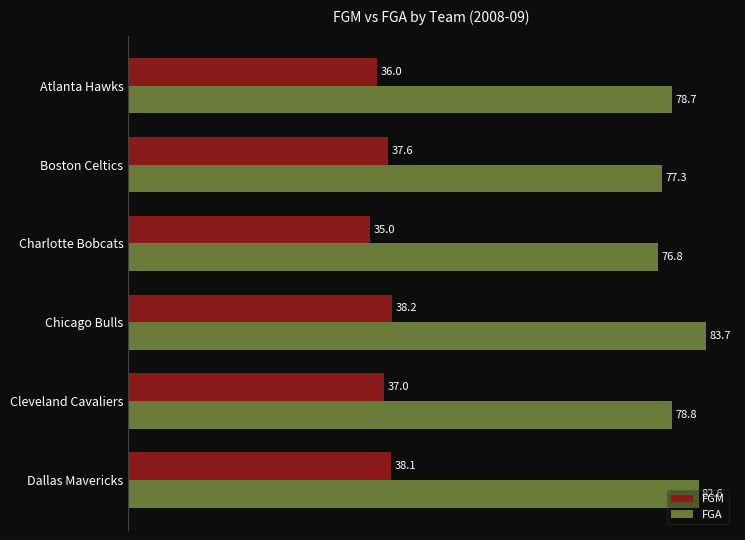

Which category has the highest value in the FGA series?

Chicago Bulls